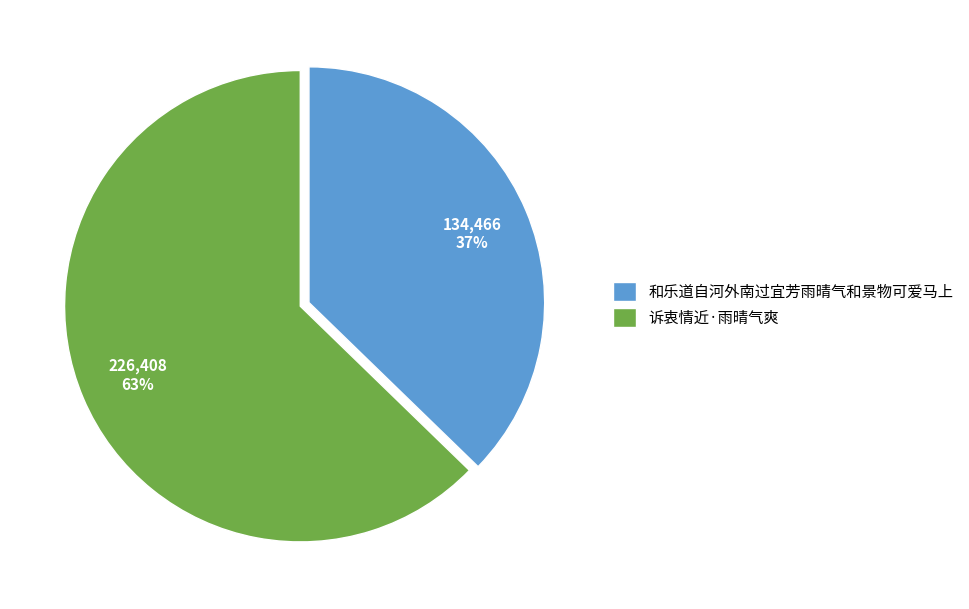

To the nearest percent, what percentage of the pie is 诉衷情近·雨晴气爽?

63%